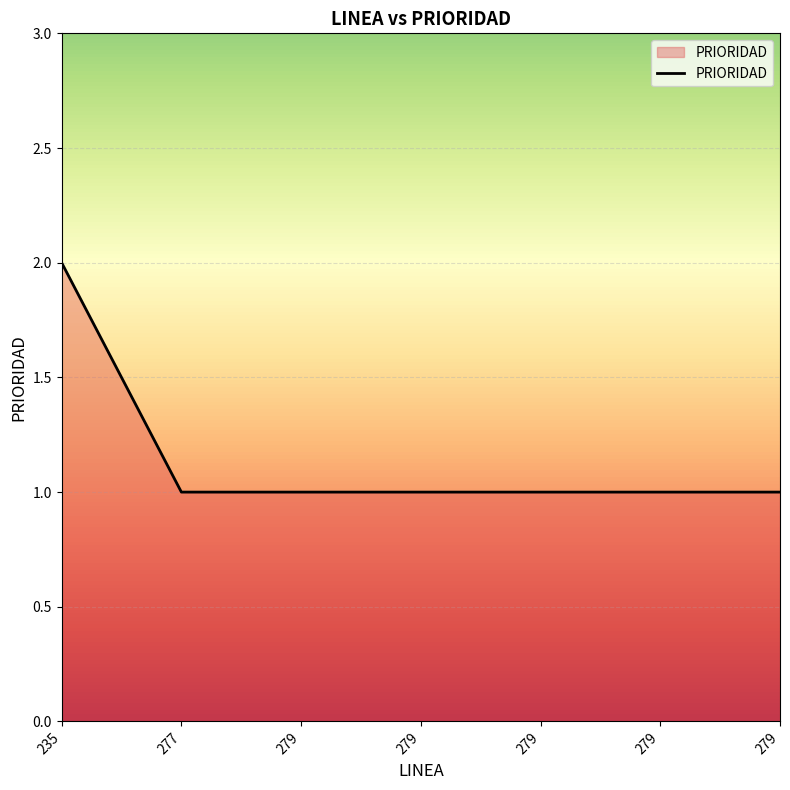

True or false: the data has more than 0 interior local peaks.

False